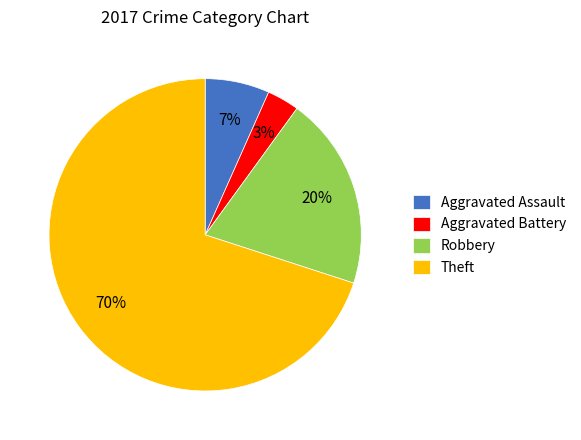

True or false: Theft accounts for 70% of the total.

True